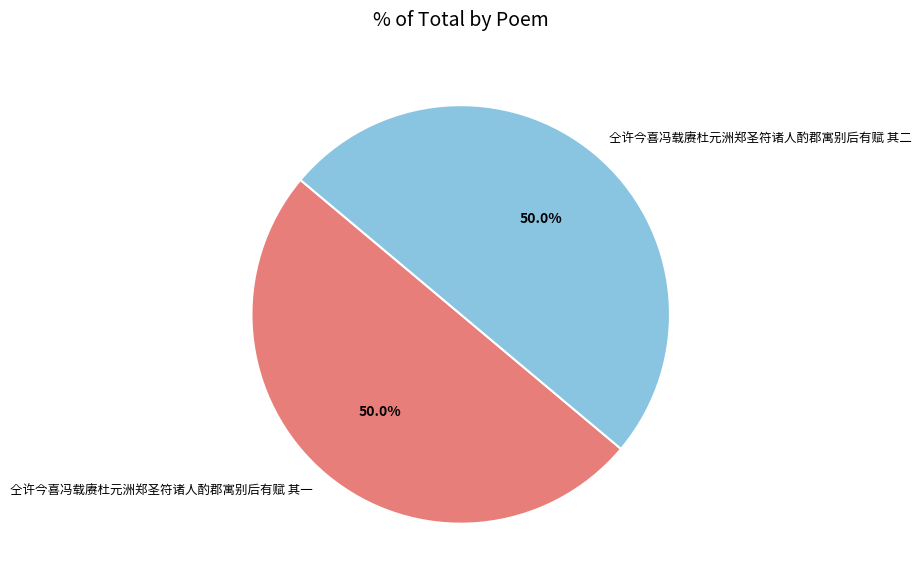

Approximately how many times larger is the value at 仝许今喜冯载赓杜元洲郑圣符诸人酌郡寓别后有赋 其二 compared to 仝许今喜冯载赓杜元洲郑圣符诸人酌郡寓别后有赋 其一?

1.0